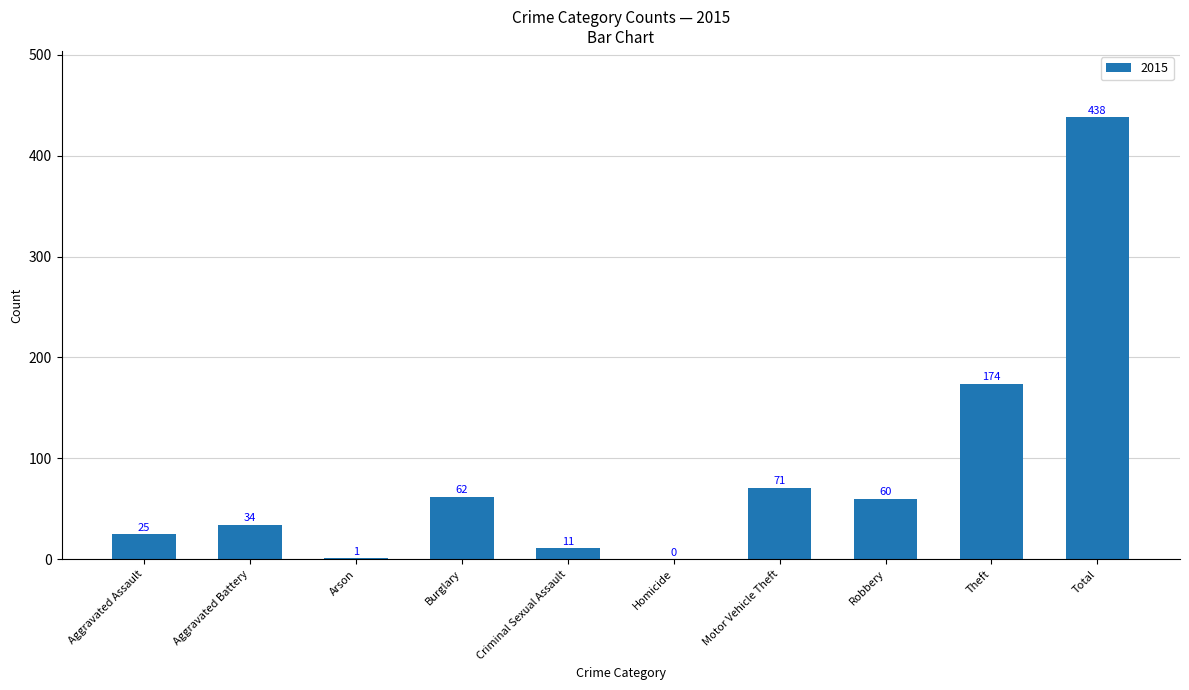

Reading left to right, transcribe all the data shown in this chart.

Aggravated Assault=25	Aggravated Battery=34	Arson=1	Burglary=62	Criminal Sexual Assault=11	Homicide=0	Motor Vehicle Theft=71	Robbery=60	Theft=174	Total=438